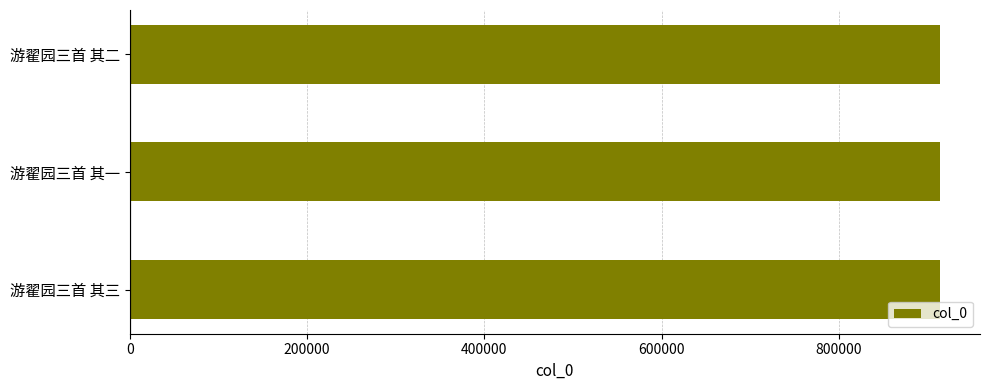

What is the approximate value at 游翟园三首 其三?

913631